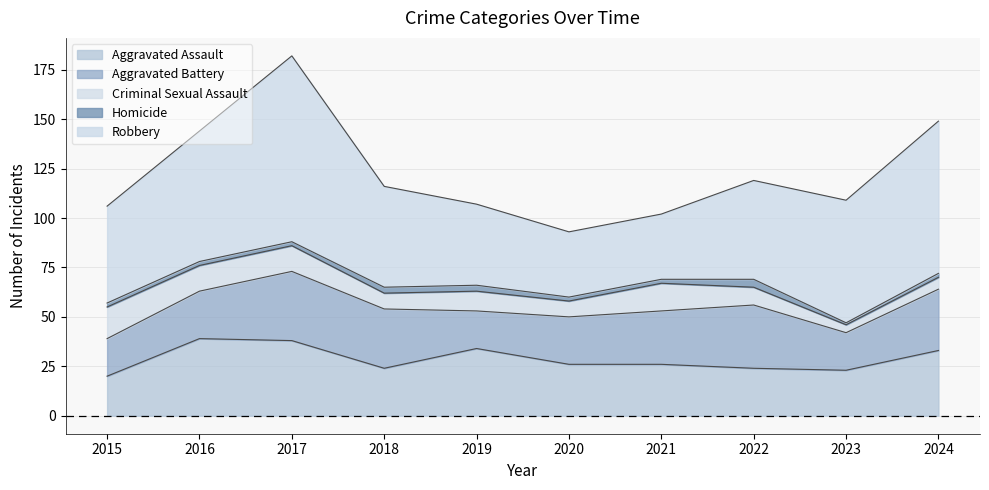

What is the sum of the Robbery values at 2021 and 2018?

84